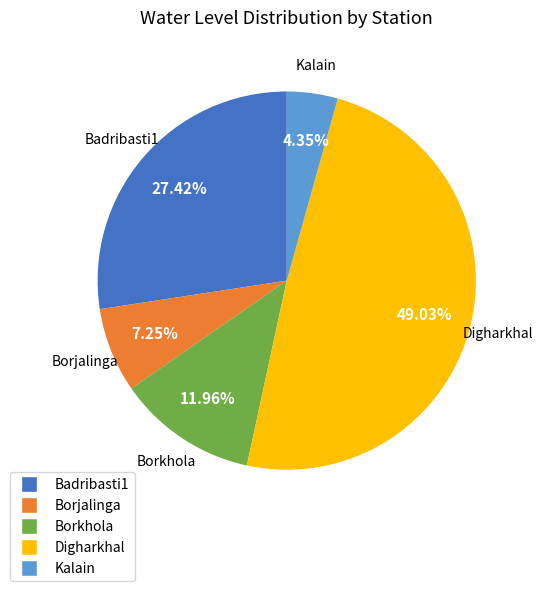

To the nearest percent, what is the combined percentage of Badribasti1 and Kalain?

32%